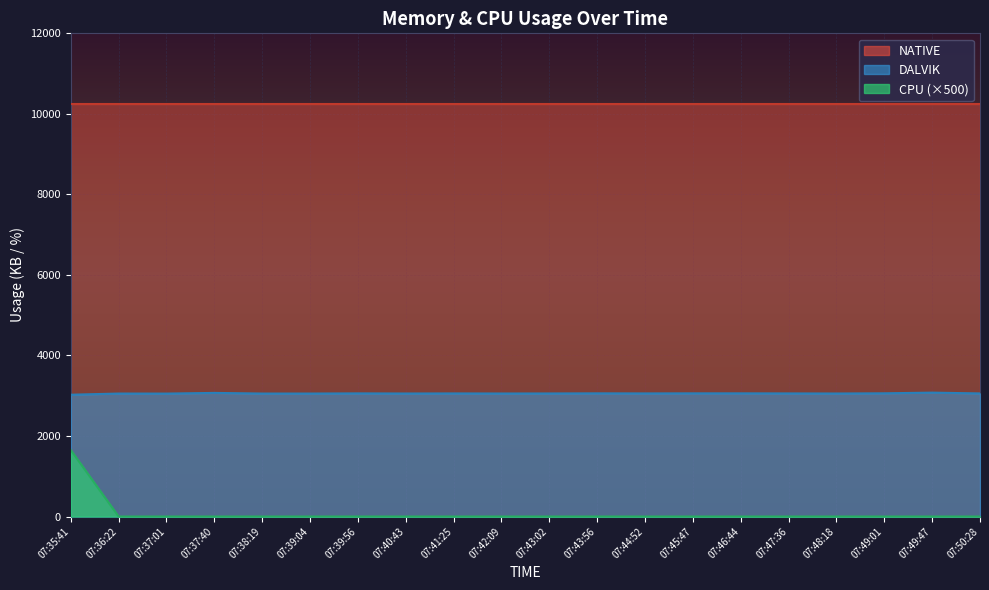

At which label does CPU reach its peak?

07:35:41